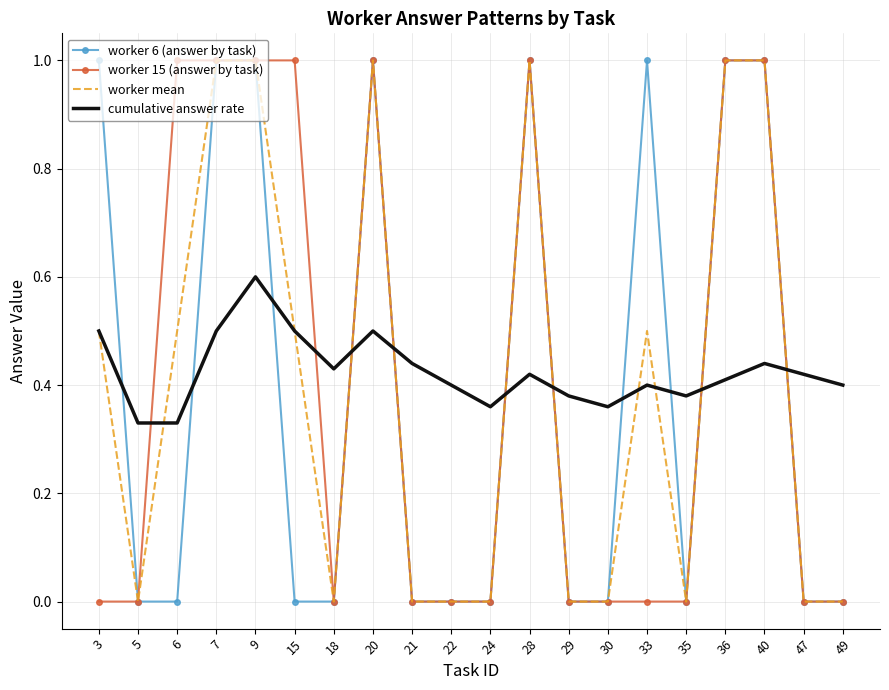

What is the highest value of the cumulative answer rate series?

0.6